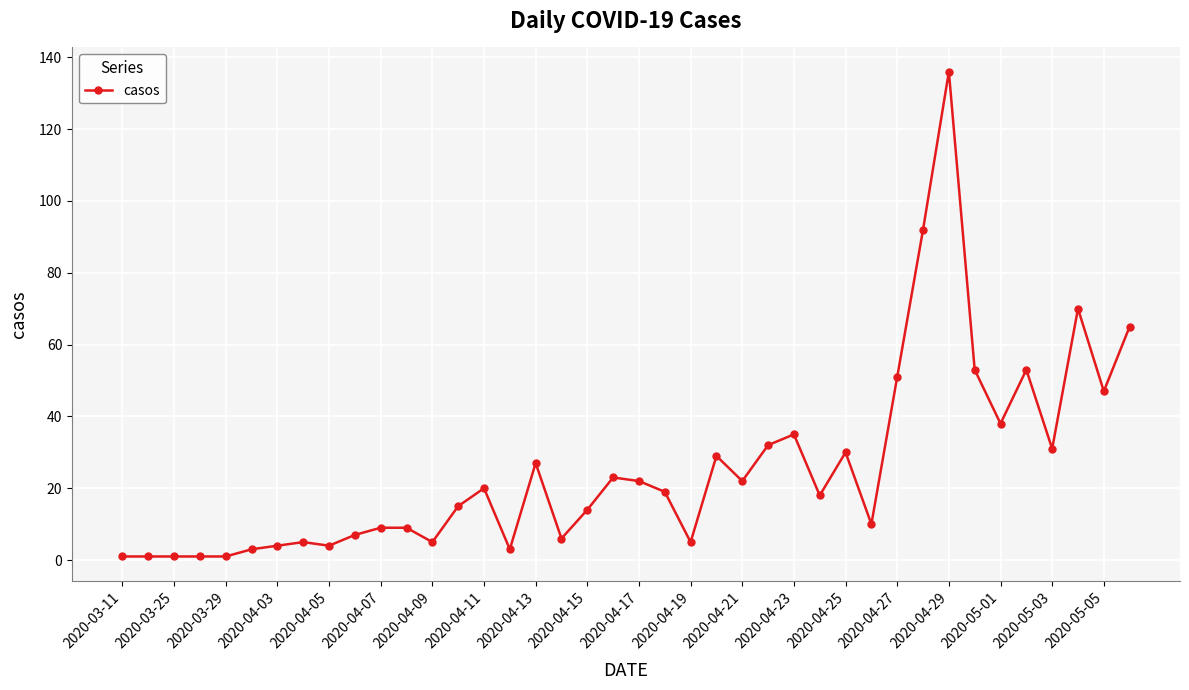

What is the average value?

25